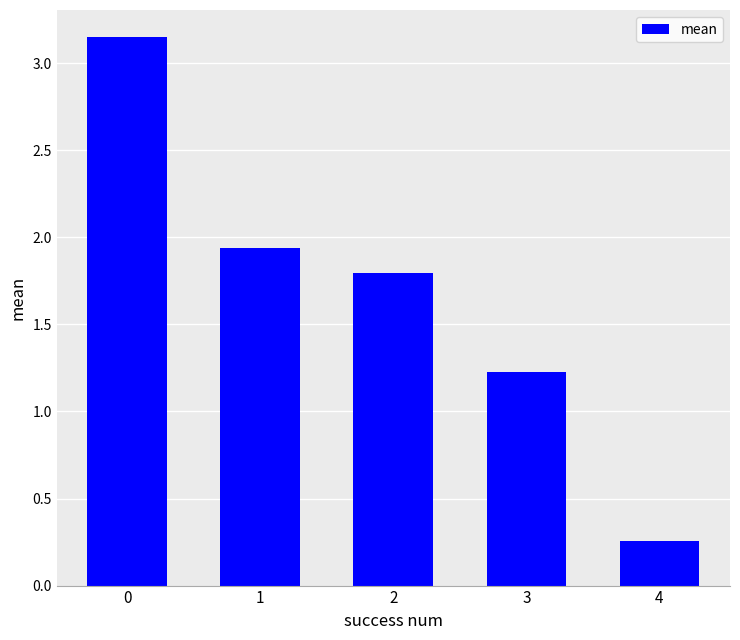

How many series are shown in this chart?

1